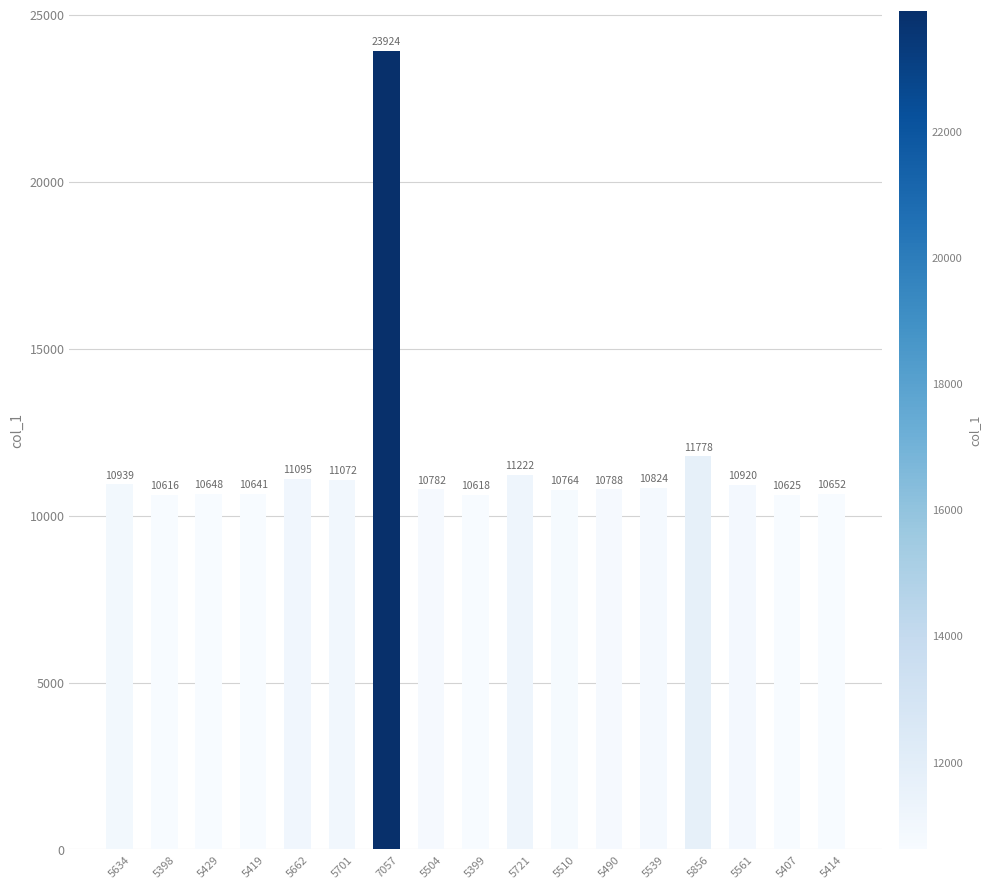

At which category does the chart reach its minimum across all series?

5398